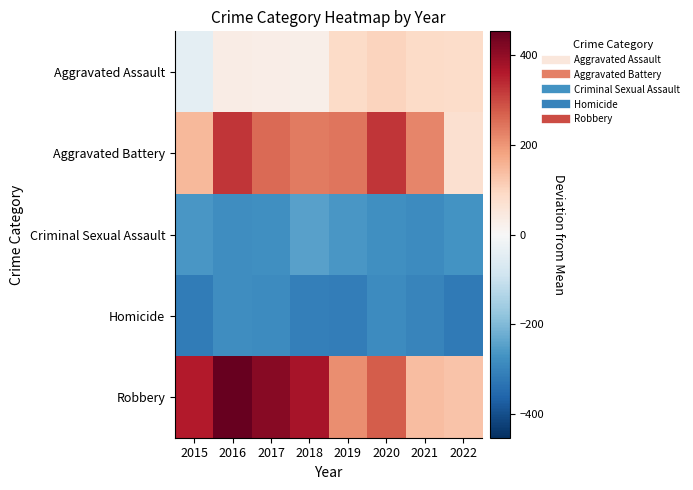

Reading left to right, what are all the values shown in this chart?

Aggravated Assault: 2015=-43.8	2016=35.2	2017=29.2	2018=25.2	2019=85.2	2020=101.2	2021=85.2	2022=84.2
Aggravated Battery: 2015=148.2	2016=324.2	2017=256.2	2018=233.2	2019=241.2	2020=324.2	2021=220.2	2022=73.2
Criminal Sexual Assault: 2015=-261.8	2016=-279.8	2017=-276.8	2018=-244.8	2019=-264.8	2020=-278.8	2021=-284.8	2022=-271.8
Homicide: 2015=-316.8	2016=-279.8	2017=-284.8	2018=-310.8	2019=-313.8	2020=-285.8	2021=-297.8	2022=-319.8
Robbery: 2015=359.2	2016=452.2	2017=413.2	2018=374.2	2019=210.2	2020=272.2	2021=139.2	2022=128.2